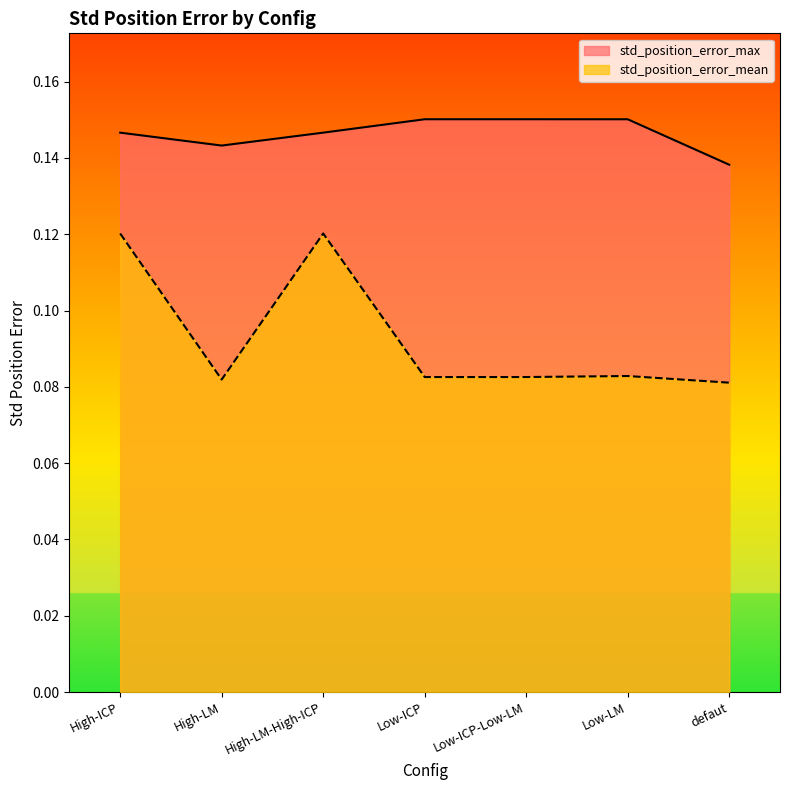

What is the value of the std_position_error_mean point at the 6th from the left?

0.1